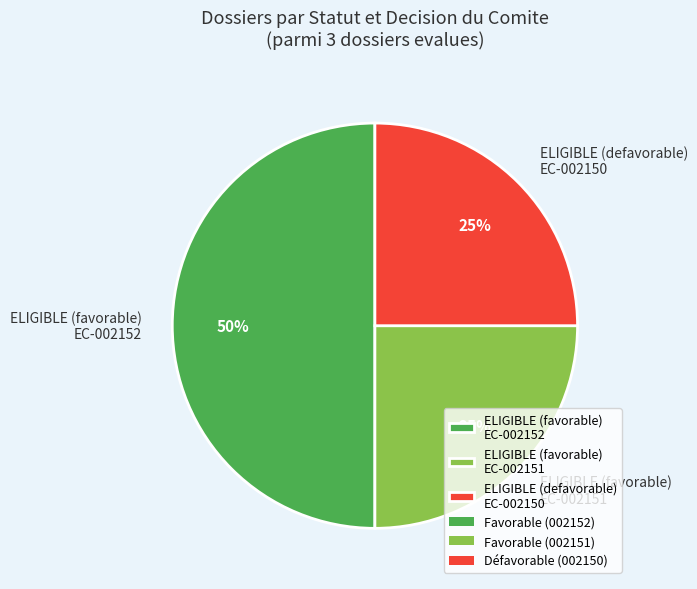

True or false: ELIGIBLE (favorable) EC-002151 accounts for 25% of the total.

True